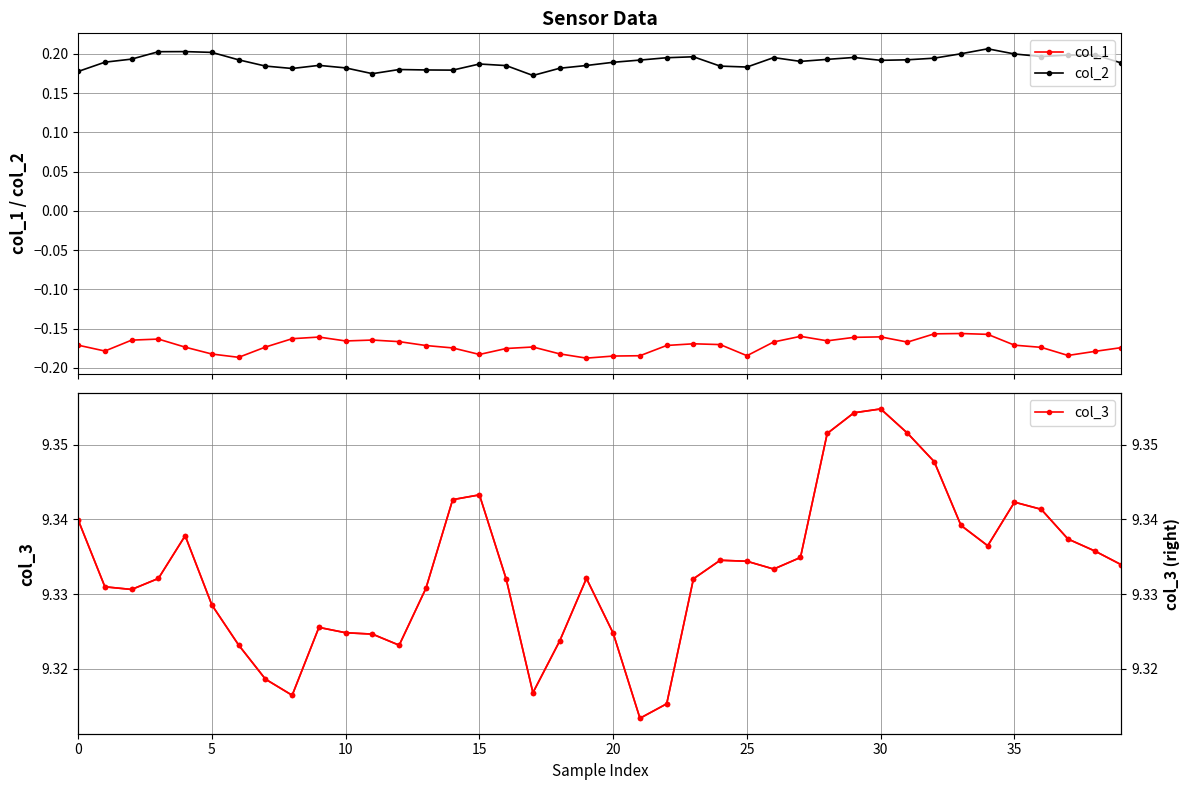

What is the label of the 6th point from the right?

34